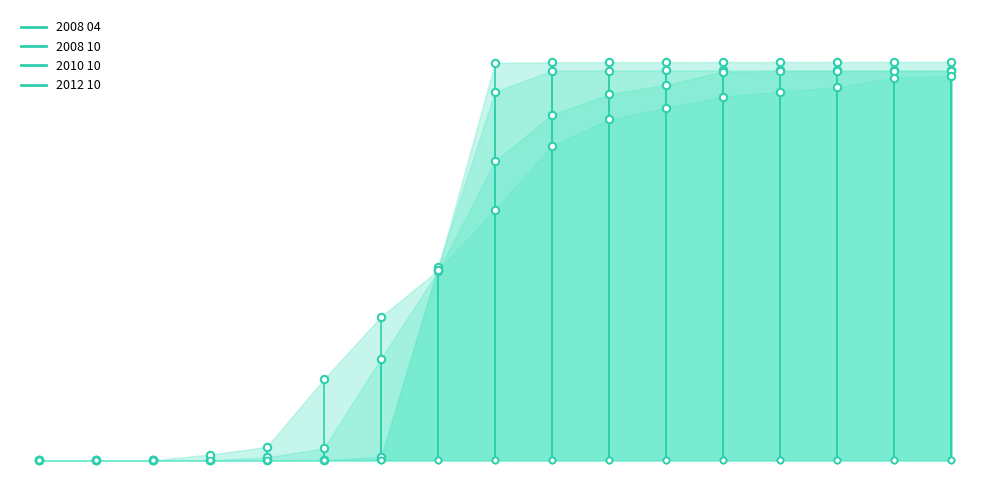

Is the value of 2012 10 at 10 greater than the value of 2008 04 at 1.0?

Yes